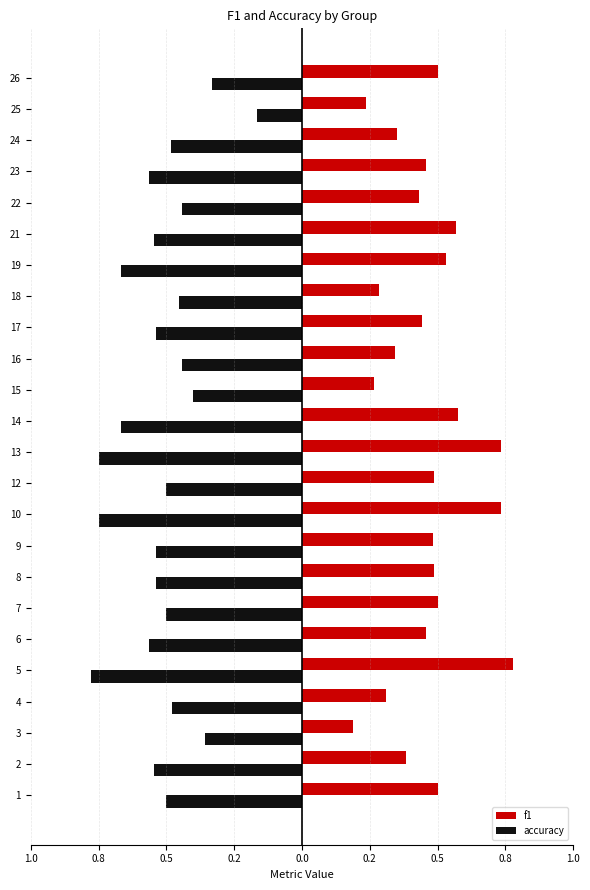

What is the greatest value displayed?

0.8